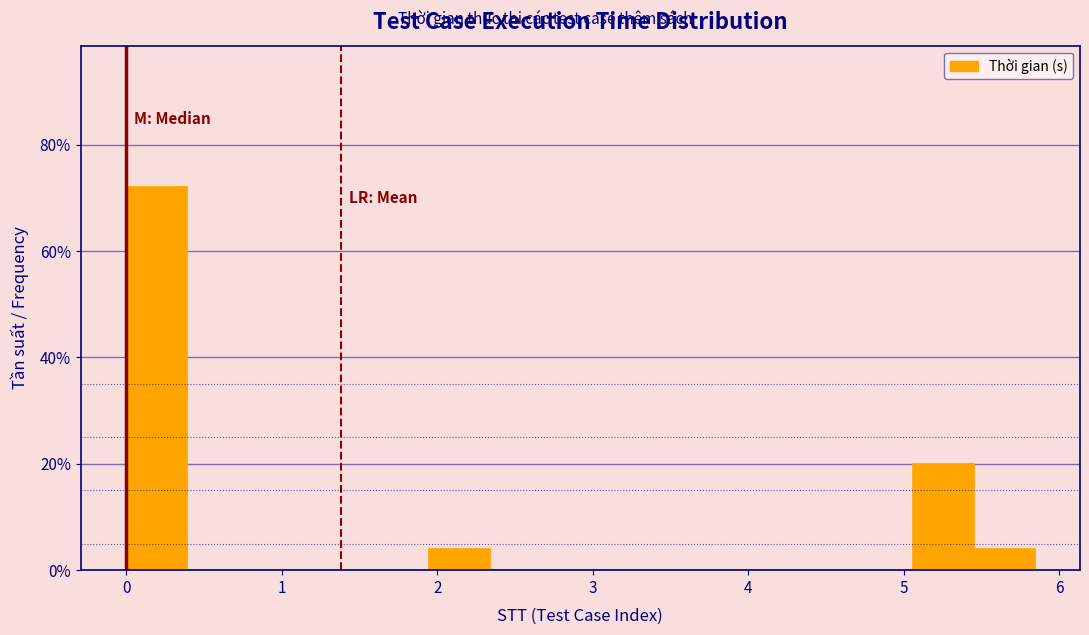

Around what value on the x-axis is the tallest bar? Give the approximate position of its centre, as read against the axis.

0.2